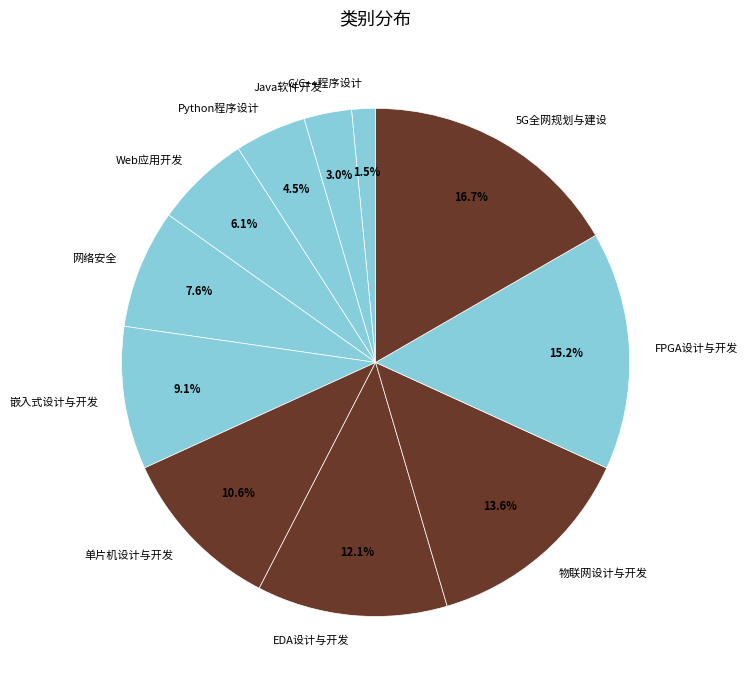

Do Python程序设计 and 单片机设计与开发 together represent more than half of the pie?

No